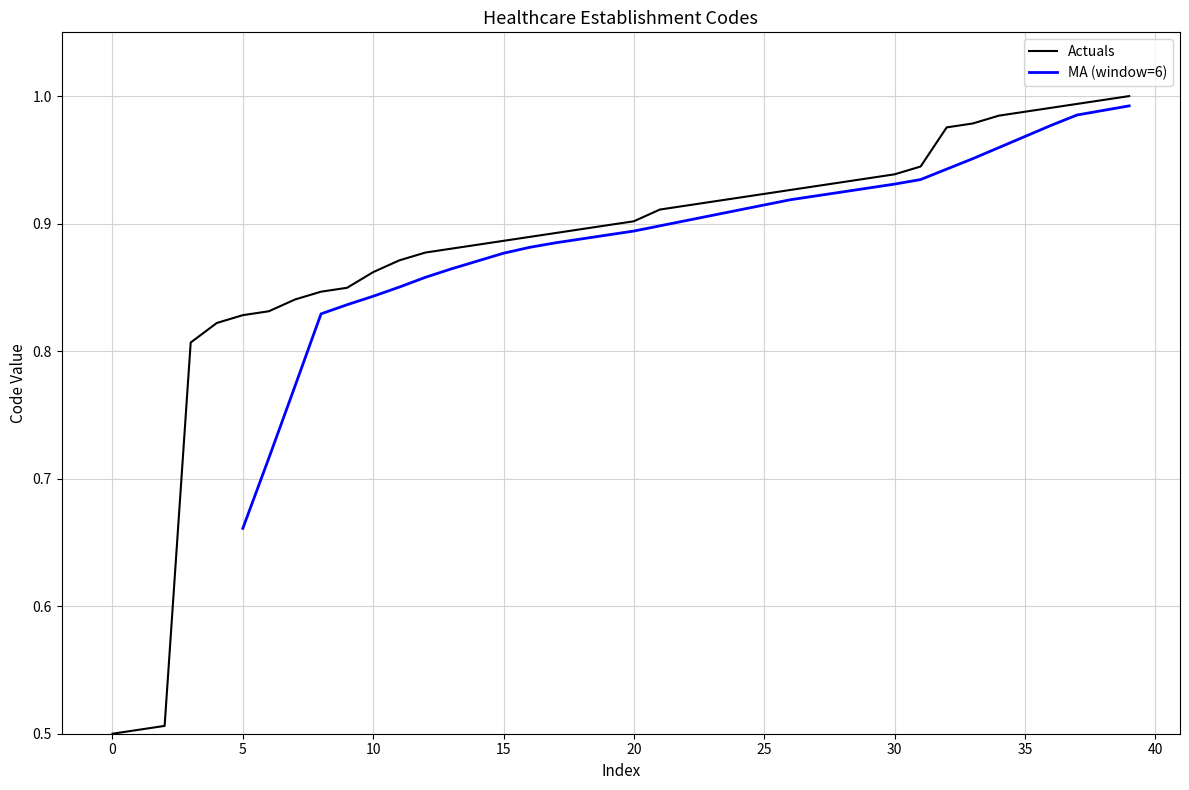

Count the number of categories in the chart.

40